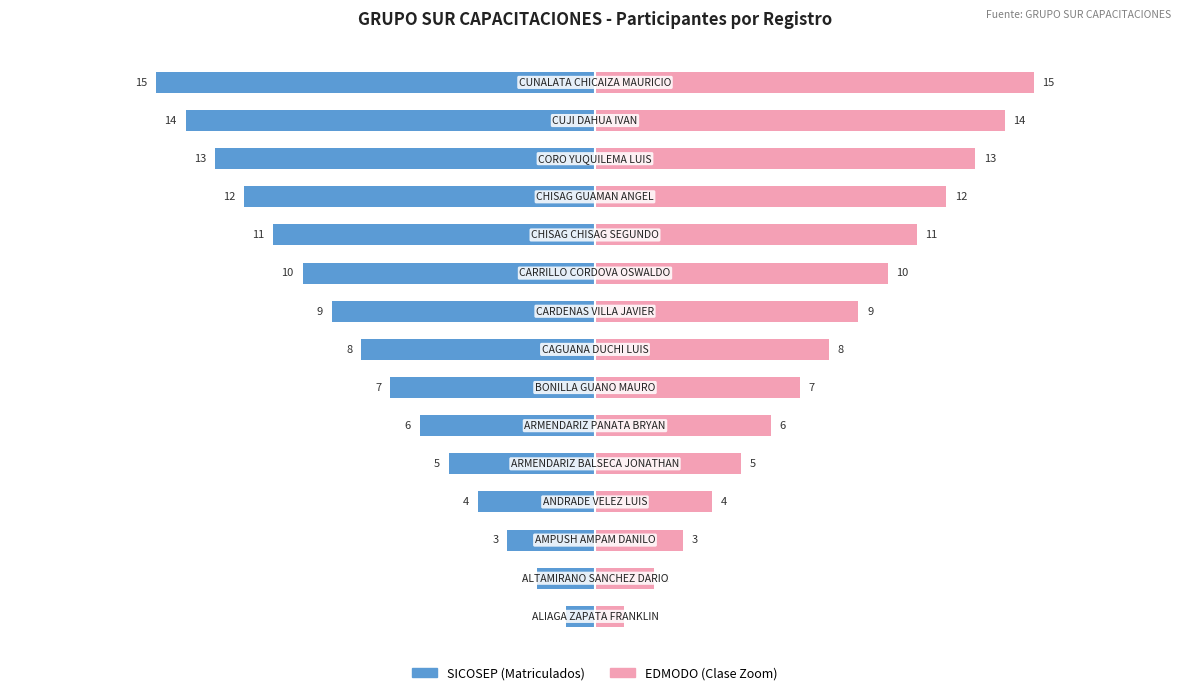

What is the value of the EDMODO (Clase Zoom) bar at the 1st from the left?

1